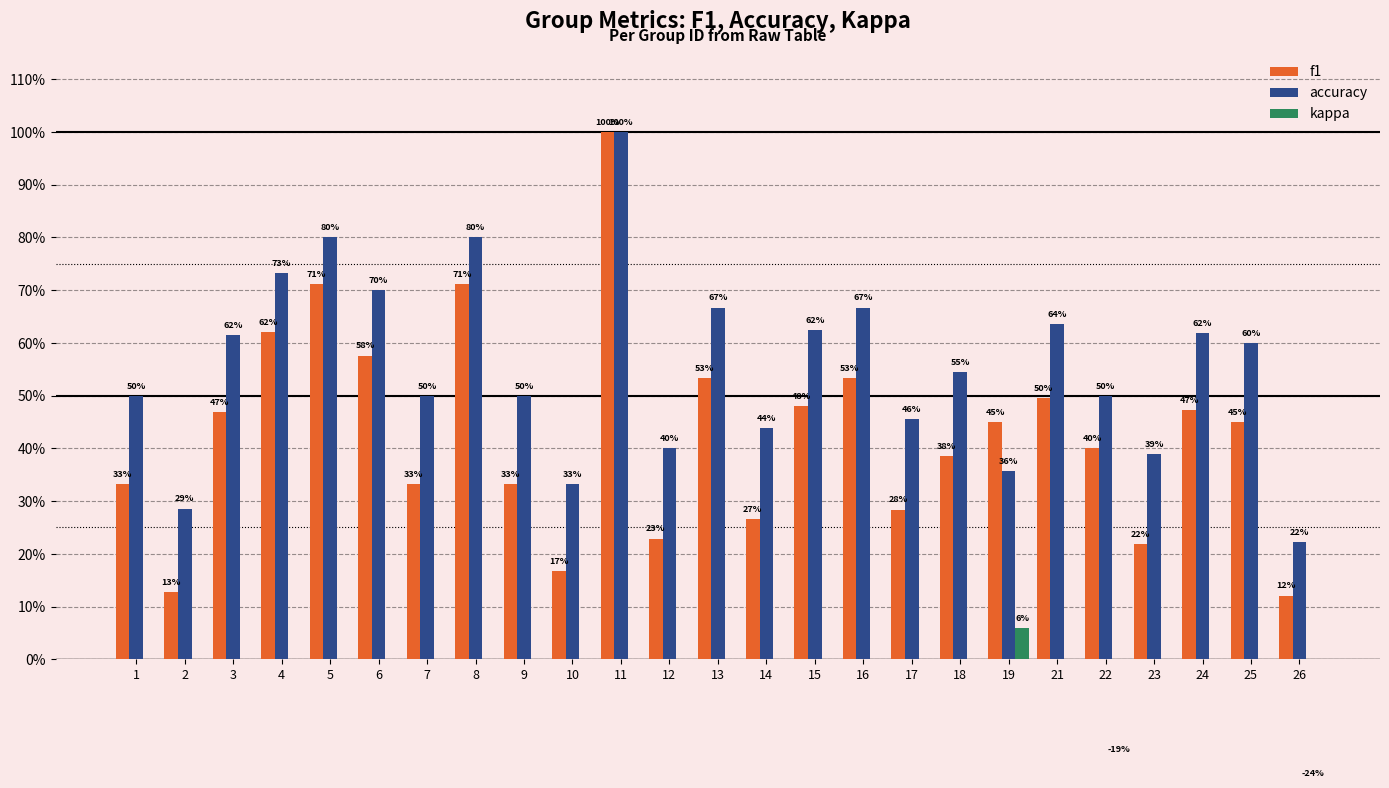

Reading left to right, transcribe all the data shown in this chart.

f1: 0.3	0.1	0.5	0.6	0.7	0.6	0.3	0.7	0.3	0.2	1.0	0.2	0.5	0.3	0.5	0.5	0.3	0.4	0.5	0.5	0.4	0.2	0.5	0.5	0.1
accuracy: 0.5	0.3	0.6	0.7	0.8	0.7	0.5	0.8	0.5	0.3	1.0	0.4	0.7	0.4	0.6	0.7	0.5	0.5	0.4	0.6	0.5	0.4	0.6	0.6	0.2
kappa: 0.0	0.0	0.0	0.0	0.0	0.0	0.0	0.0	0.0	0.0	0.0	0.0	0.0	0.0	0.0	0.0	0.0	0.0	0.1	0.0	-0.2	0.0	0.0	0.0	-0.2